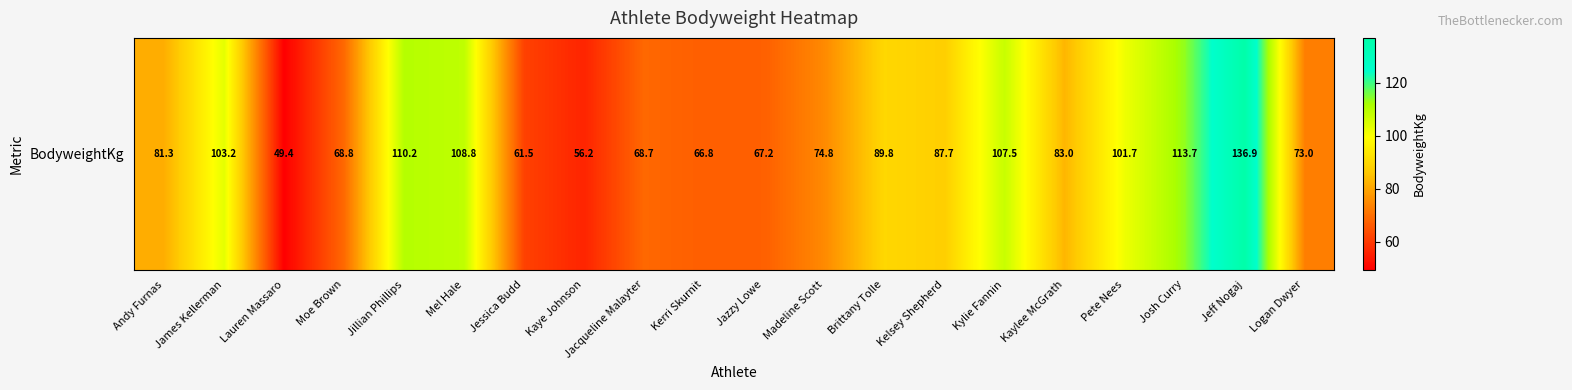

What is the change in value from Jessica Budd to Jacqueline Malayter?

+7.2